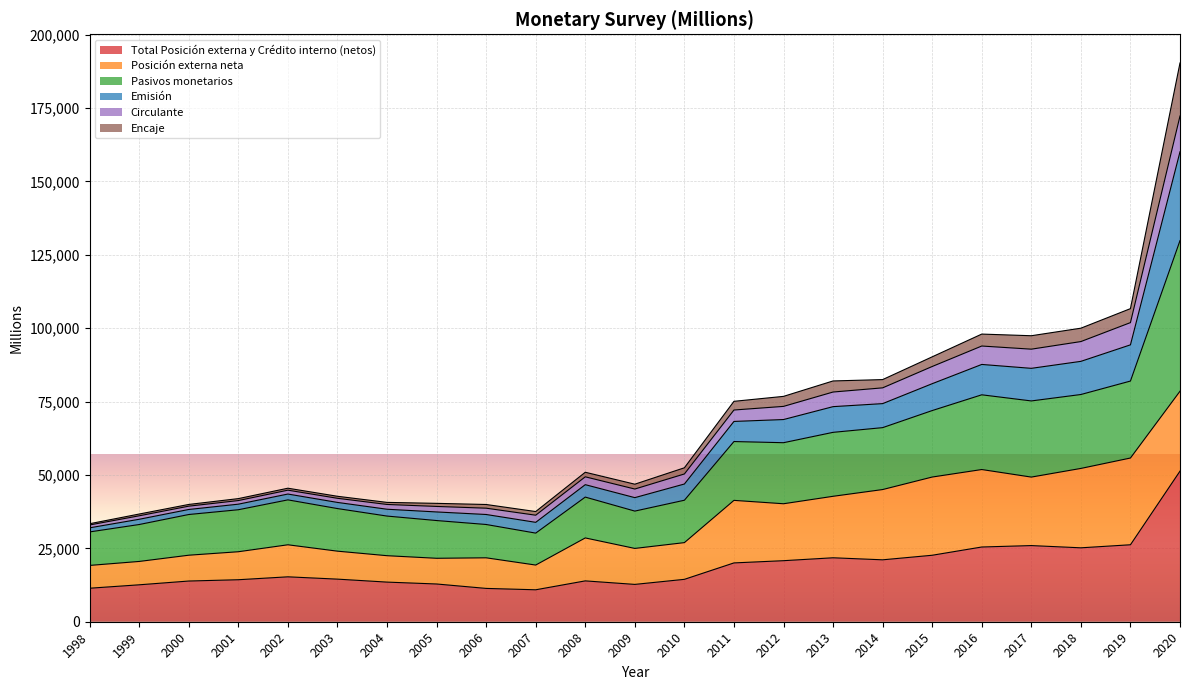

Which series has the largest range (max minus min)?

Pasivos monetarios